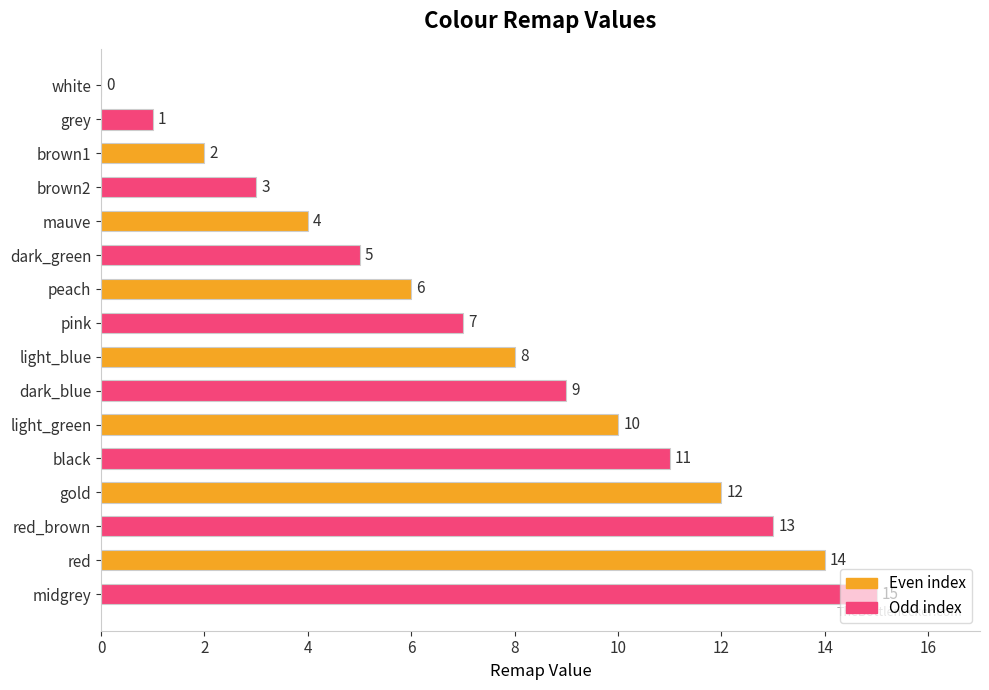

Between gold and red_brown, which is larger?

red_brown